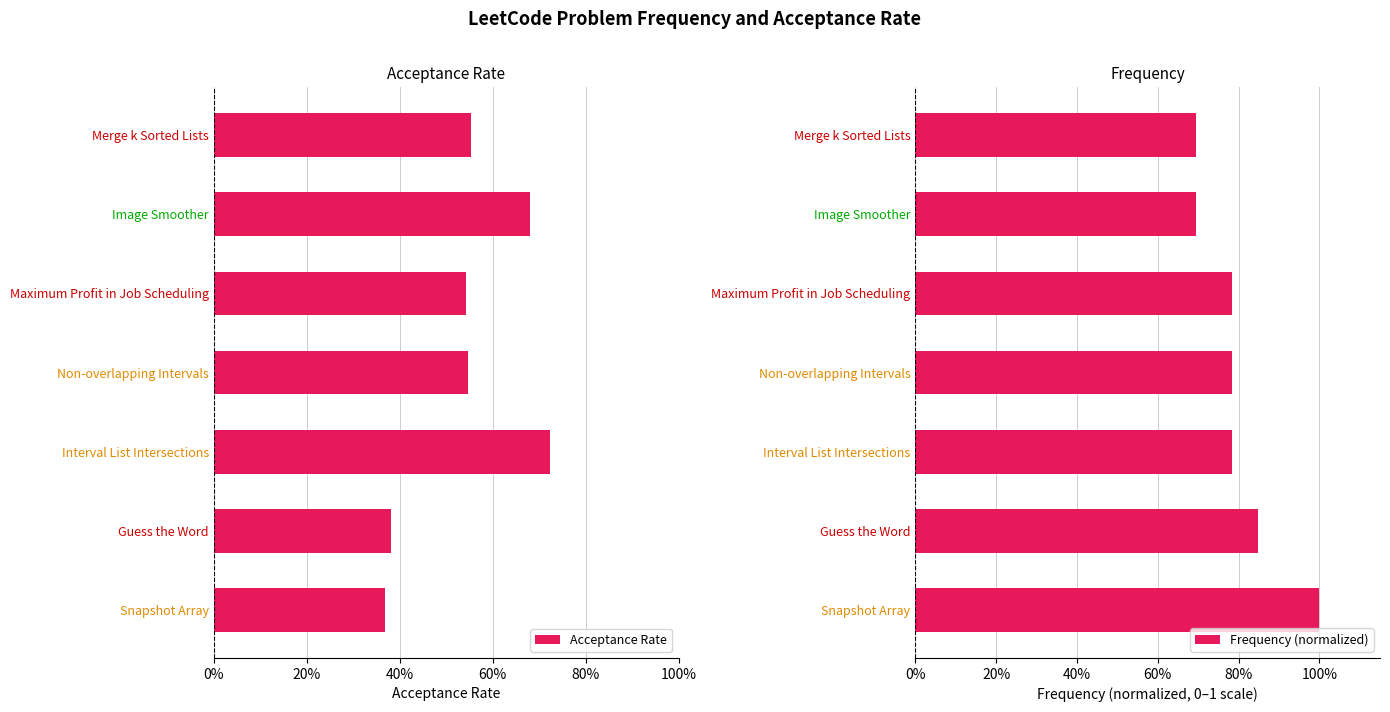

What is the difference between the maximum and second lowest values in the Frequency (normalized) series?

0.3